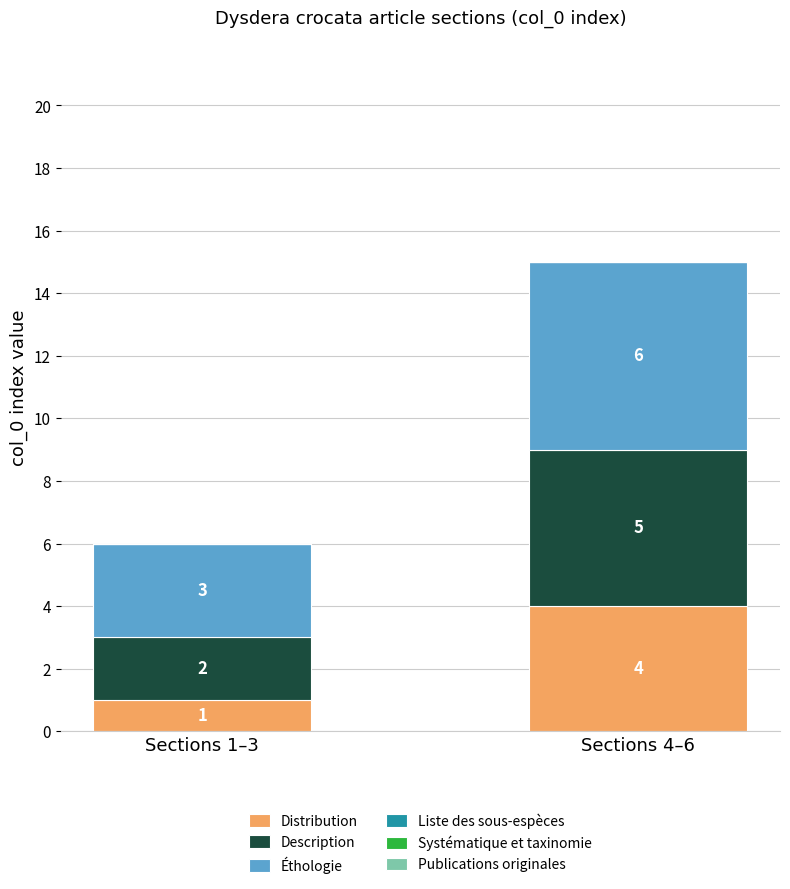

At which category is the sum across all series the highest?

Sections 4–6